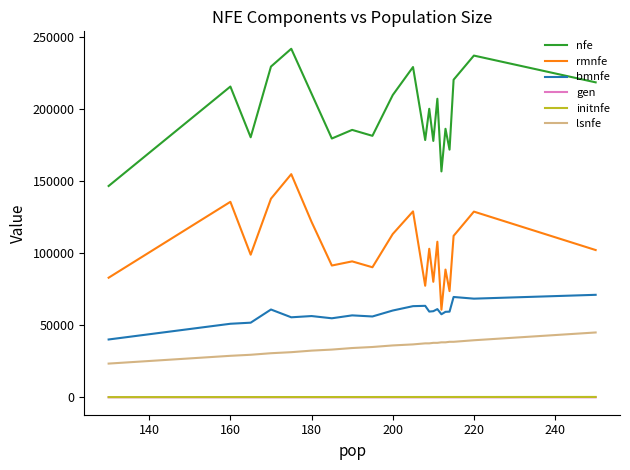

What is the minimum value for bmnfe?

40132.0